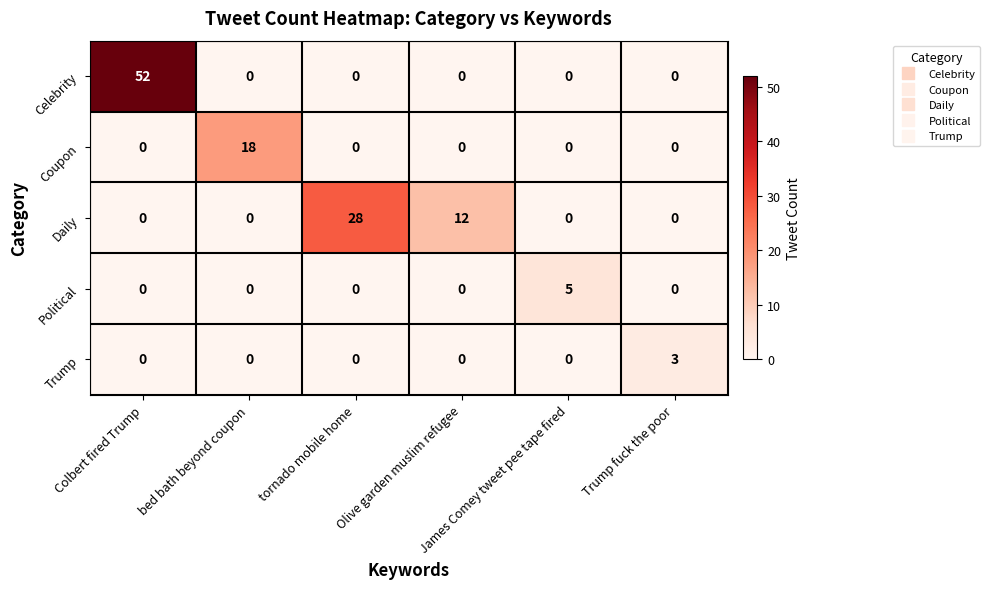

Rank the series by their maximum value, from highest to lowest.

Celebrity, Daily, Coupon, Political, Trump